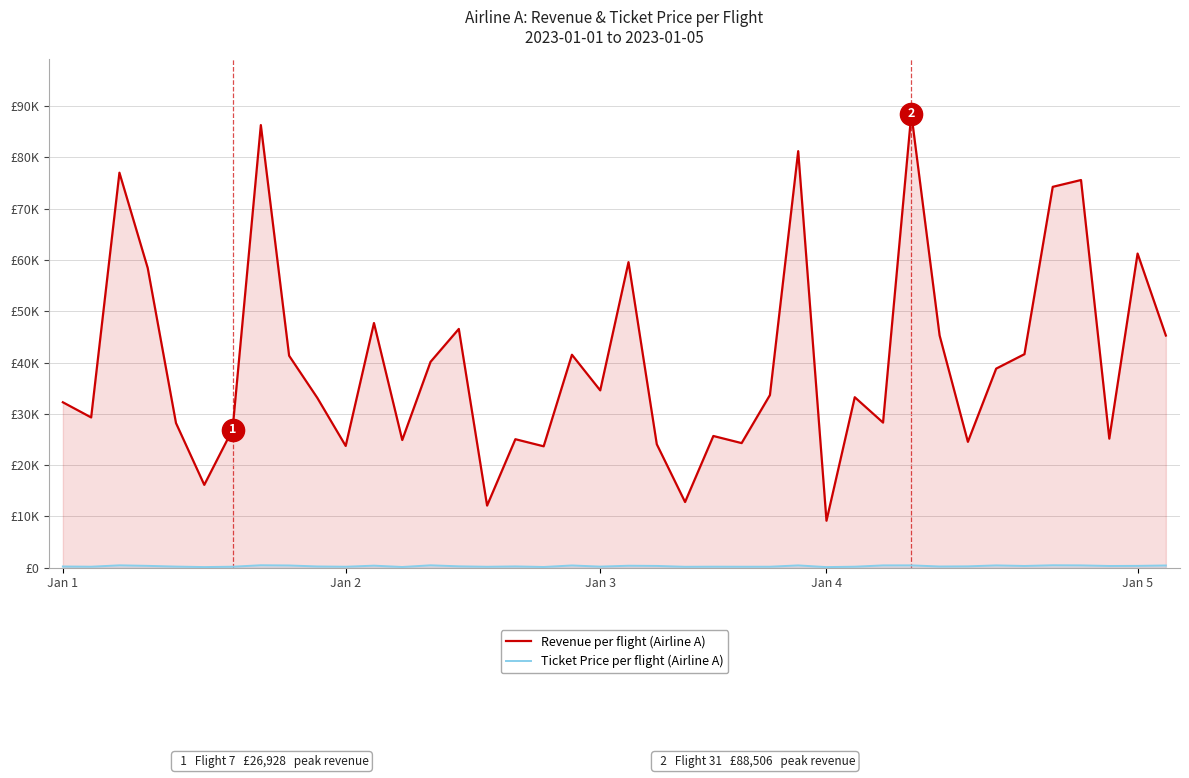

Is the value of Ticket Price per flight (Airline A) at 37 greater than the value of Revenue per flight (Airline A) at 37?

No